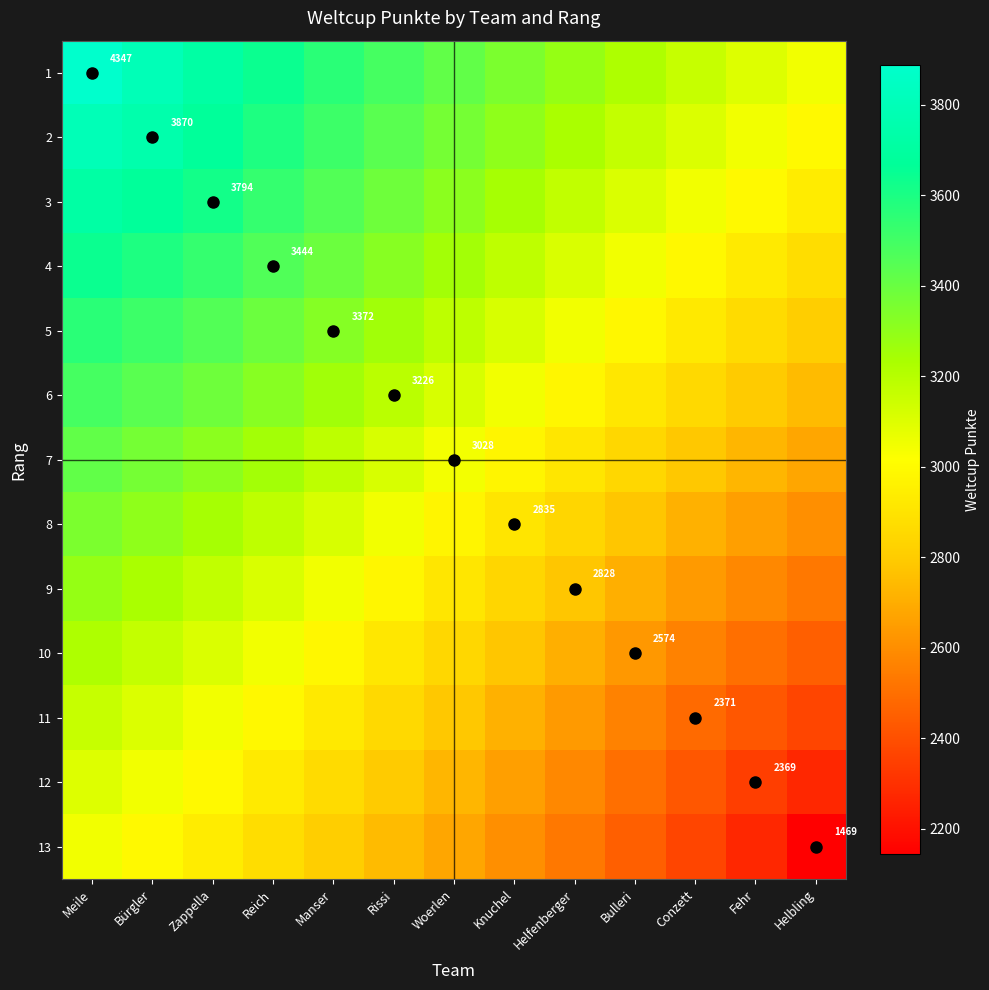

Rank the series by their maximum value, from highest to lowest.

1, 2, 3, 4, 5, 6, 7, 8, 9, 10, 11, 12, 13